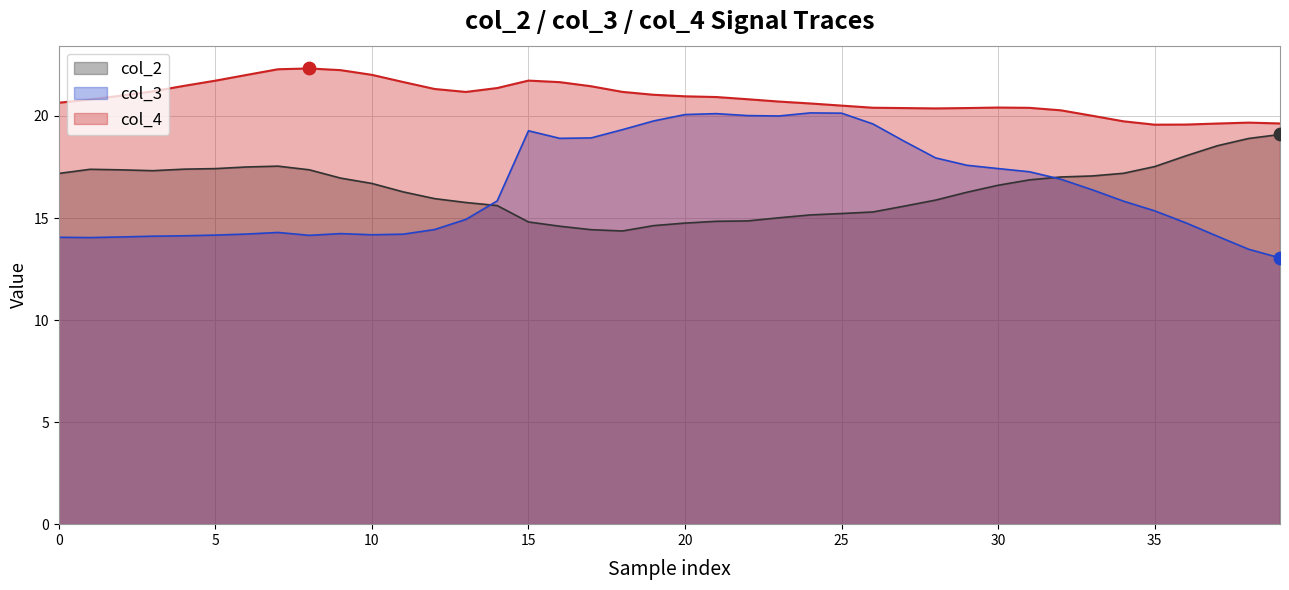

Which series has the largest total across all categories?

col_4